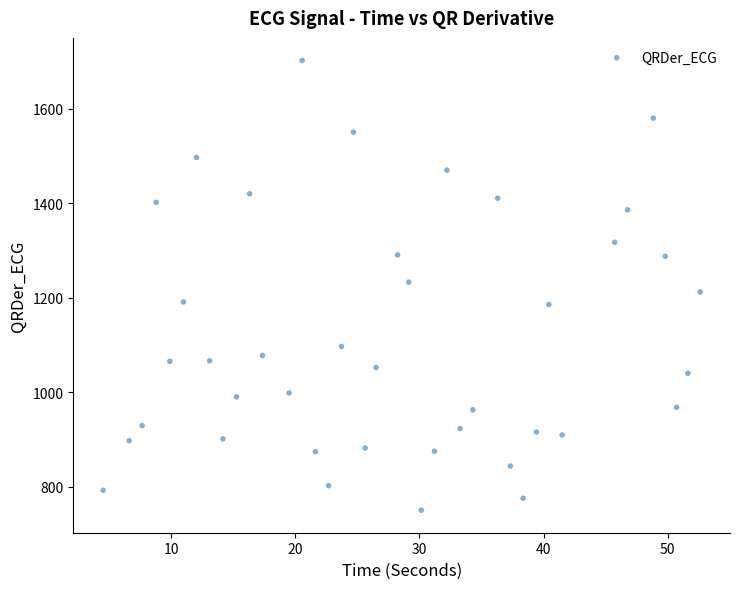

What is the range of Y values (max minus min)?

951.8